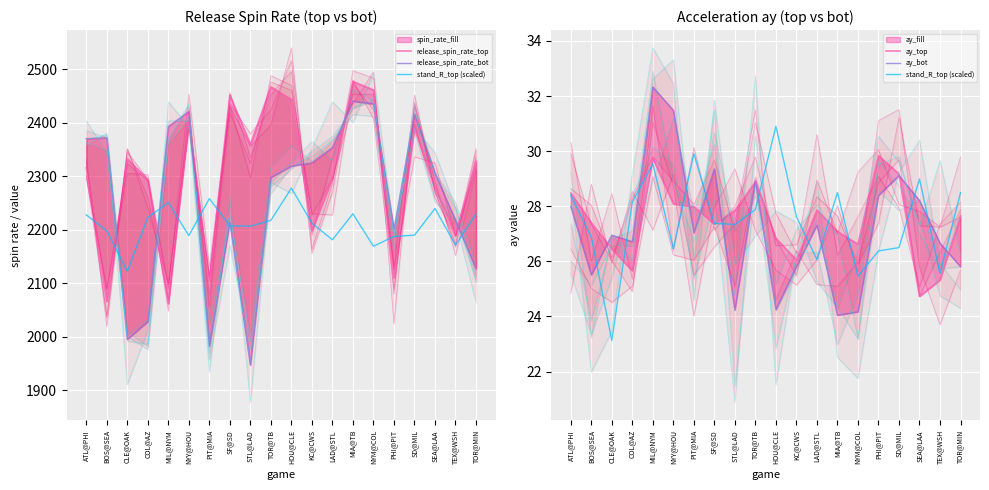

List the labels in order of release_spin_rate_top value, largest first.

MIA@TB, TOR@TB, NYM@COL, SF@SD, HOU@CLE, NYY@HOU, SD@MIL, STL@LAD, CLE@OAK, TOR@MIN, ATL@PHI, LAD@STL, COL@AZ, SEA@LAA, KC@CWS, TEX@WSH, PHI@PIT, PIT@MIA, BOS@SEA, MIL@NYM